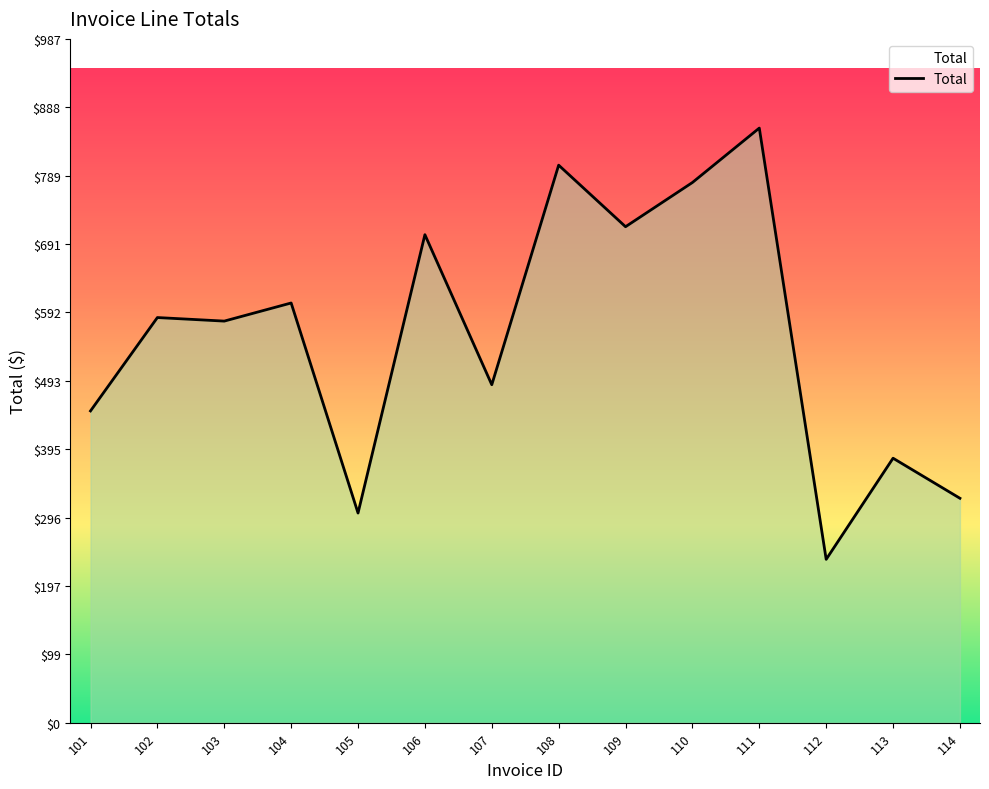

How many lines are shown in the chart?

1